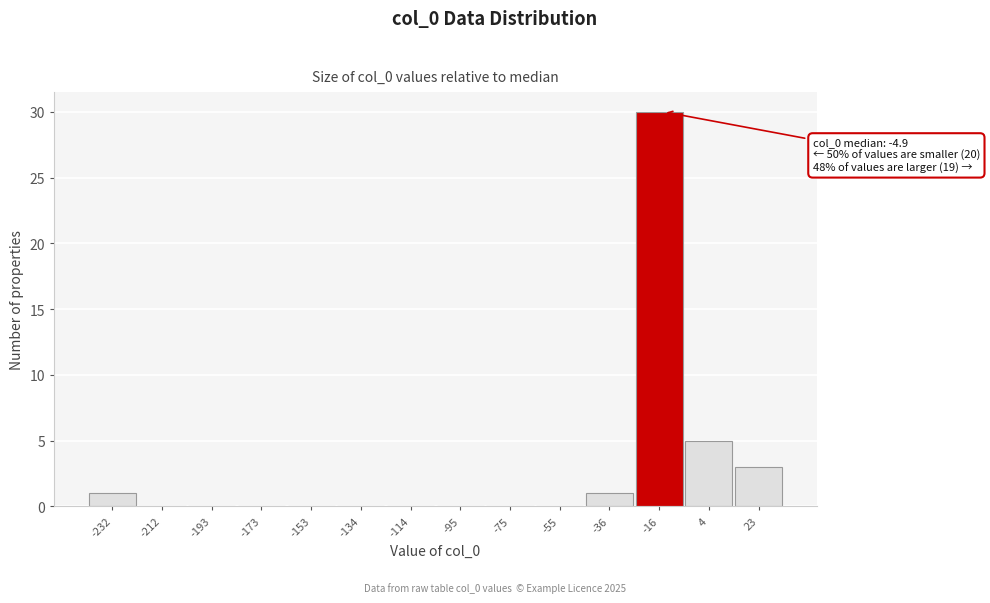

Reading left to right, extract all data points from this chart.

-232=1	-212=0	-193=0	-173=0	-153=0	-134=0	-114=0	-95=0	-75=0	-55=0	-36=1	-16=30	4=5	23=3